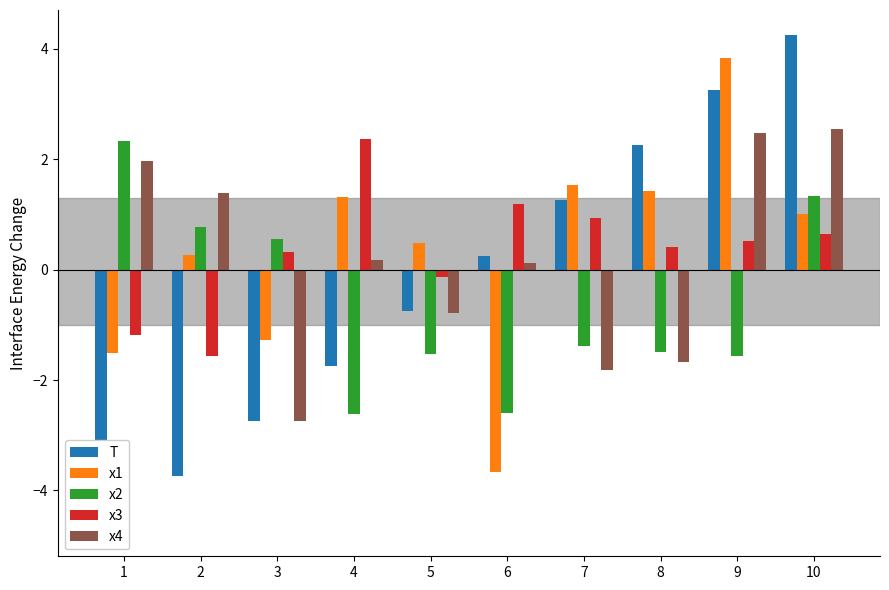

What is the value of the x4 bar at the 10th from the left?

2.5